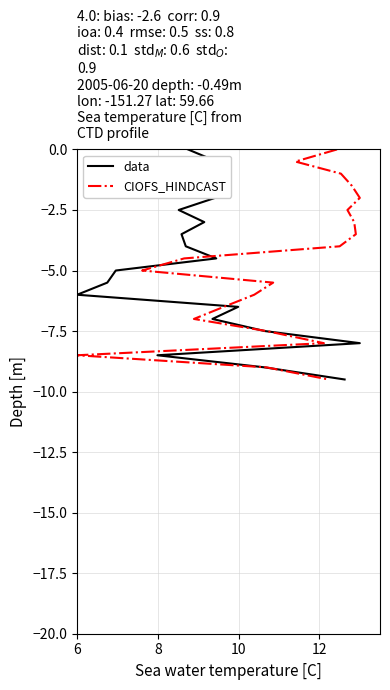

How many lines are shown in the chart?

2